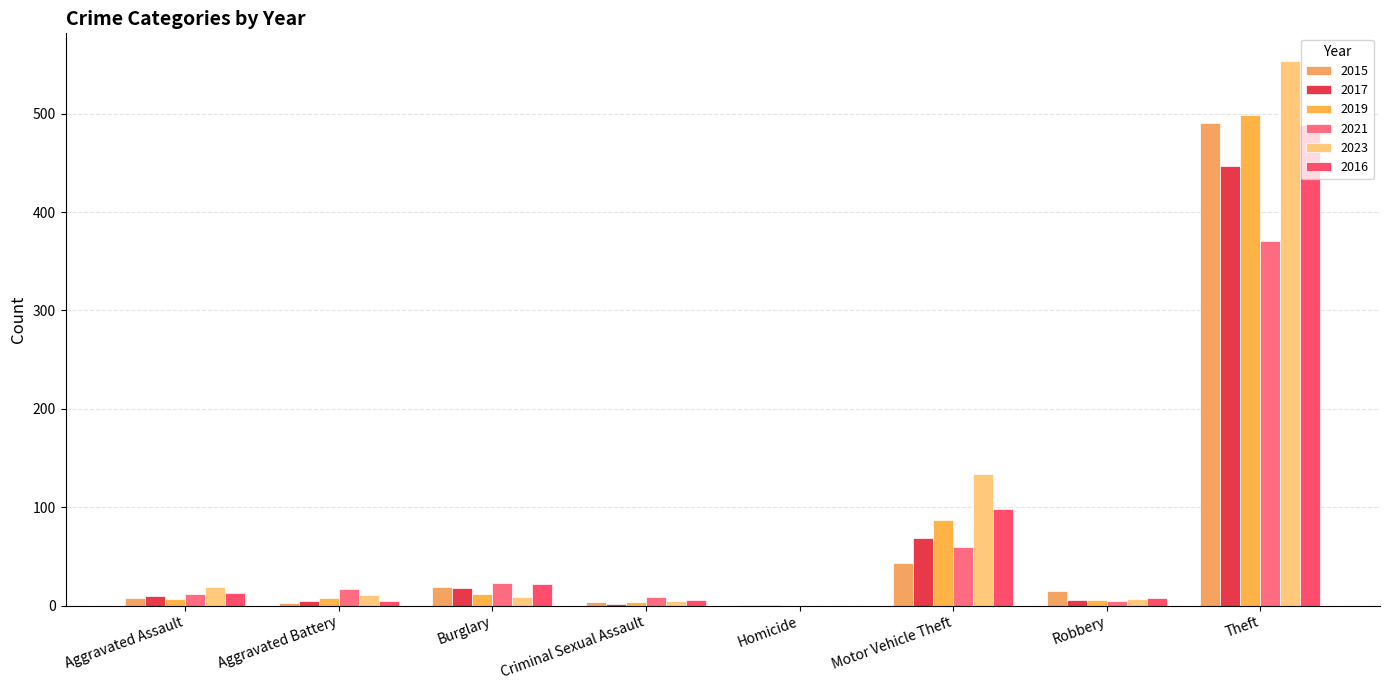

What are all the series names shown in the legend?

2015, 2017, 2019, 2021, 2023, 2016